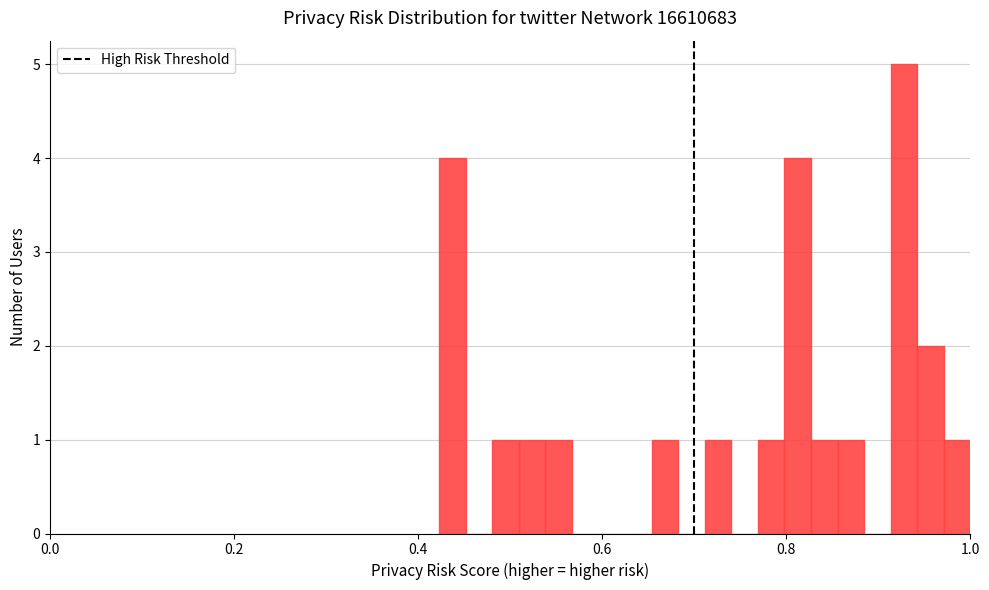

Read against the x-axis, roughly where is the centre of the tallest bar?

0.92